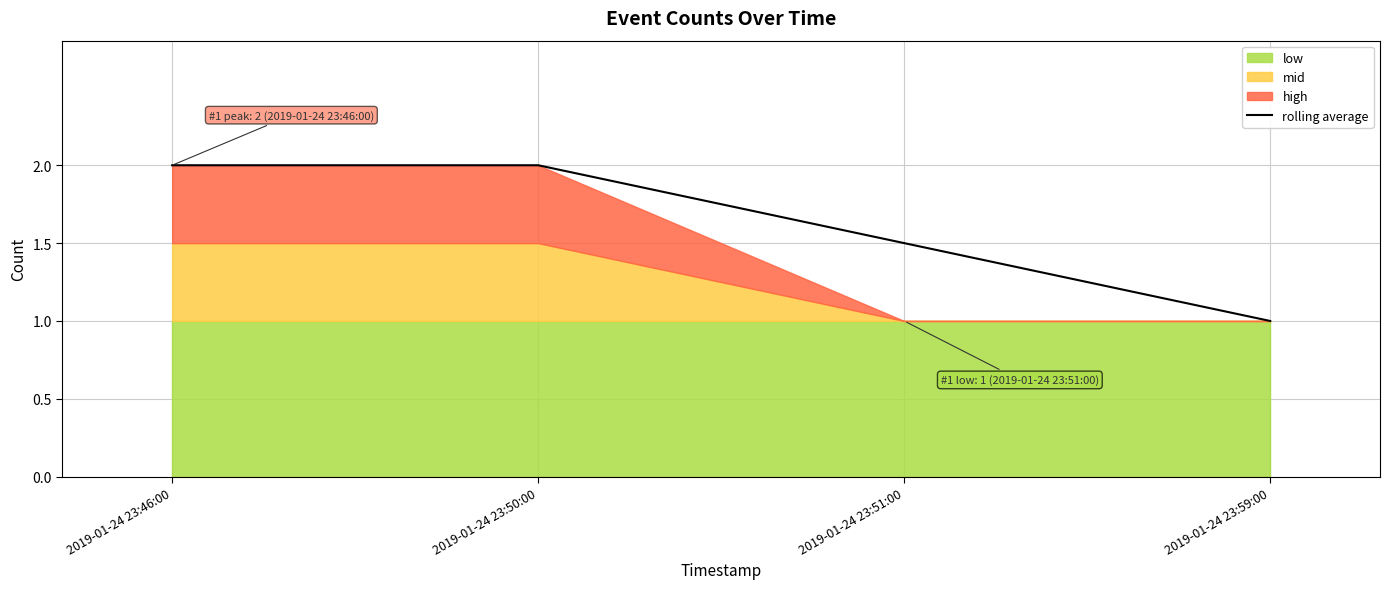

What position from the right is 2019-01-24 23:50:00?

3